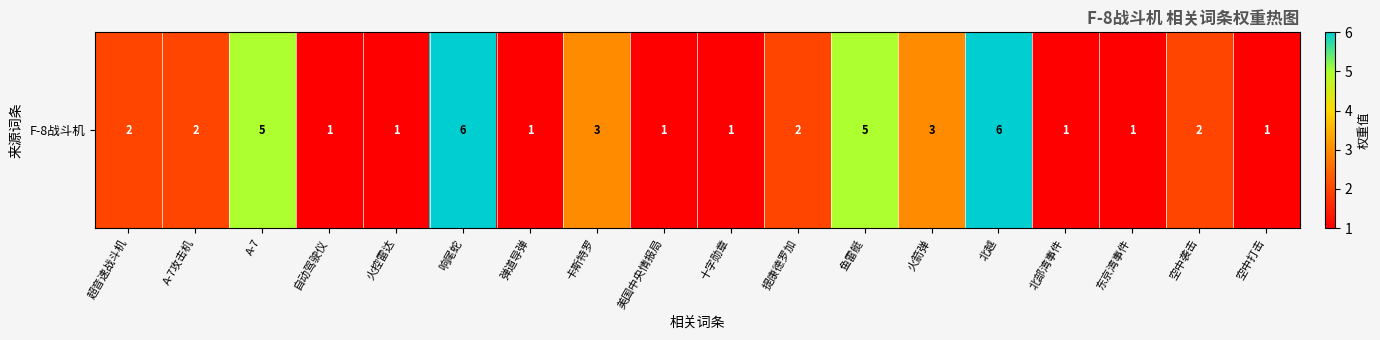

Is it true that the value at 火控雷达 is 1?

False